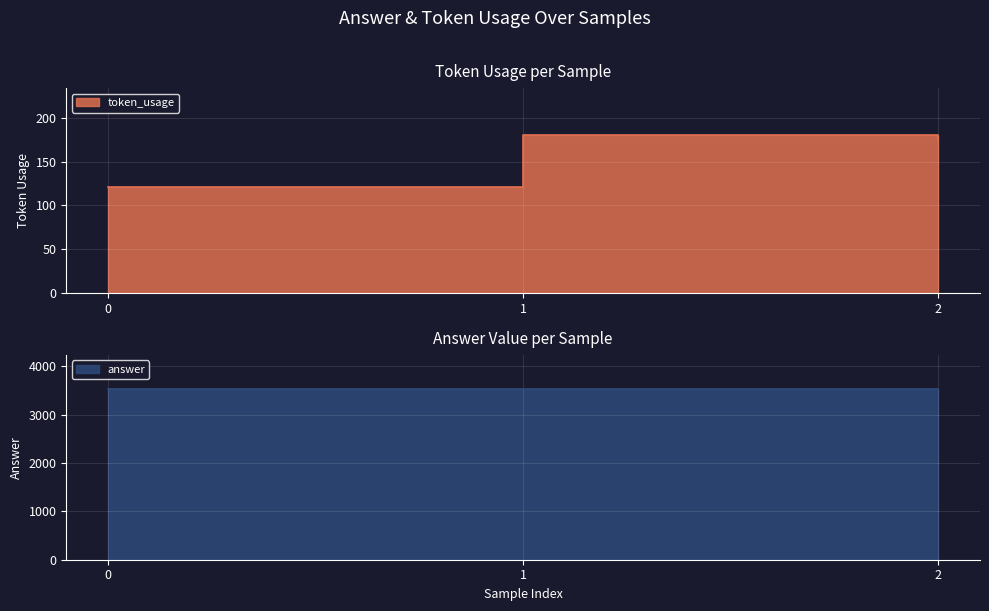

What is the average value?

158